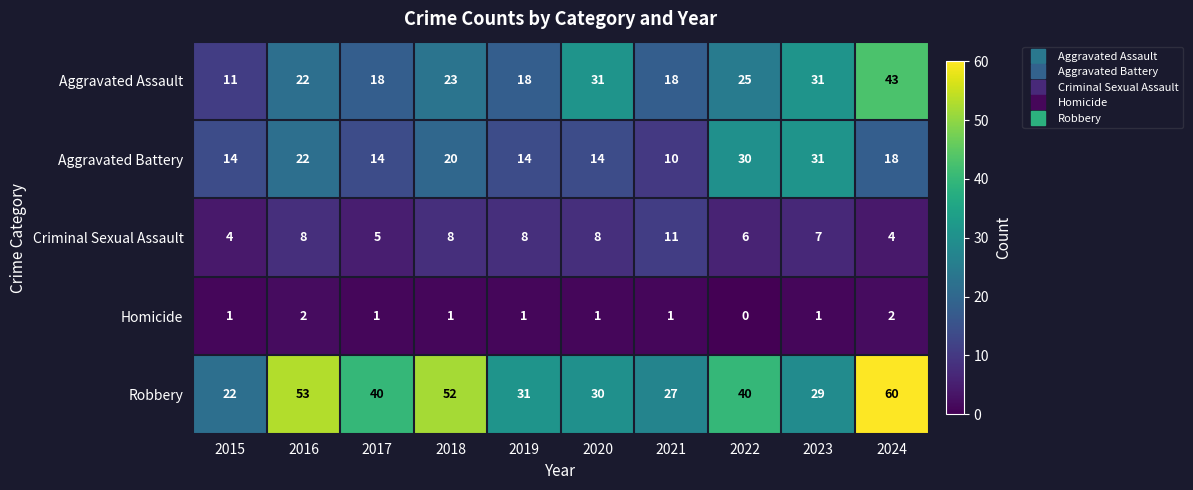

At 2024, list the series in order from largest to smallest.

Robbery, Aggravated Assault, Aggravated Battery, Criminal Sexual Assault, Homicide